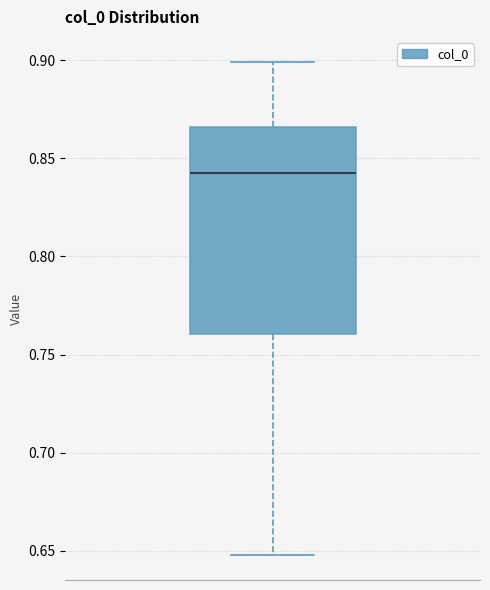

Read this box plot against the y-axis: the position of the median line, the range covered by the box, and the ends of both whiskers. The values are not printed on the chart, so give them approximately, as read against the axis.

median 0.840, box 0.760 to 0.865, whiskers 0.650 to 0.900